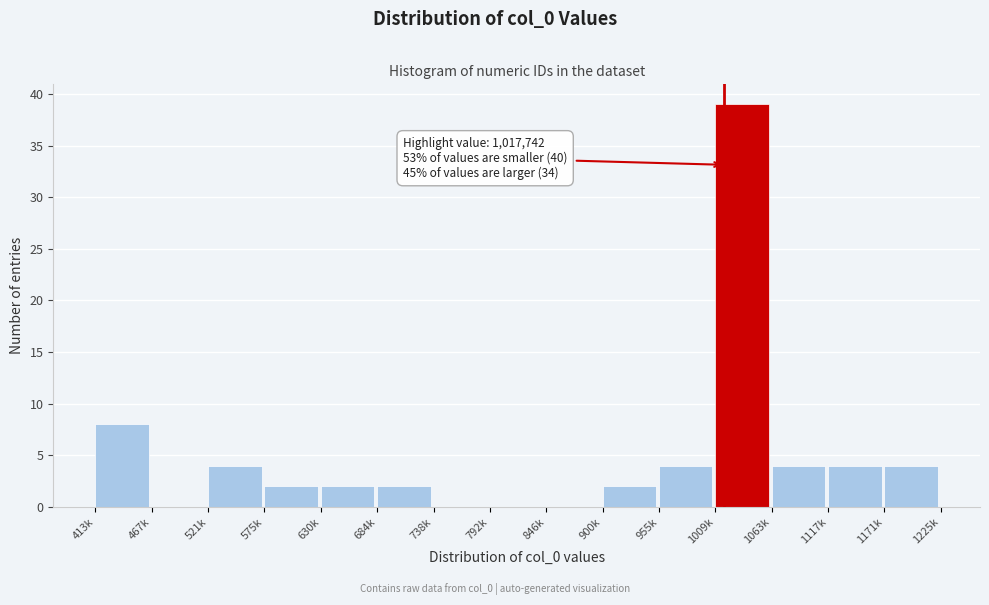

Reading right to left, list all the values displayed in this chart.

1171k=4	1117k=4	1063k=4	1009k=39	955k=4	900k=2	846k=0	792k=0	738k=0	684k=2	630k=2	575k=2	521k=4	467k=0	413k=8